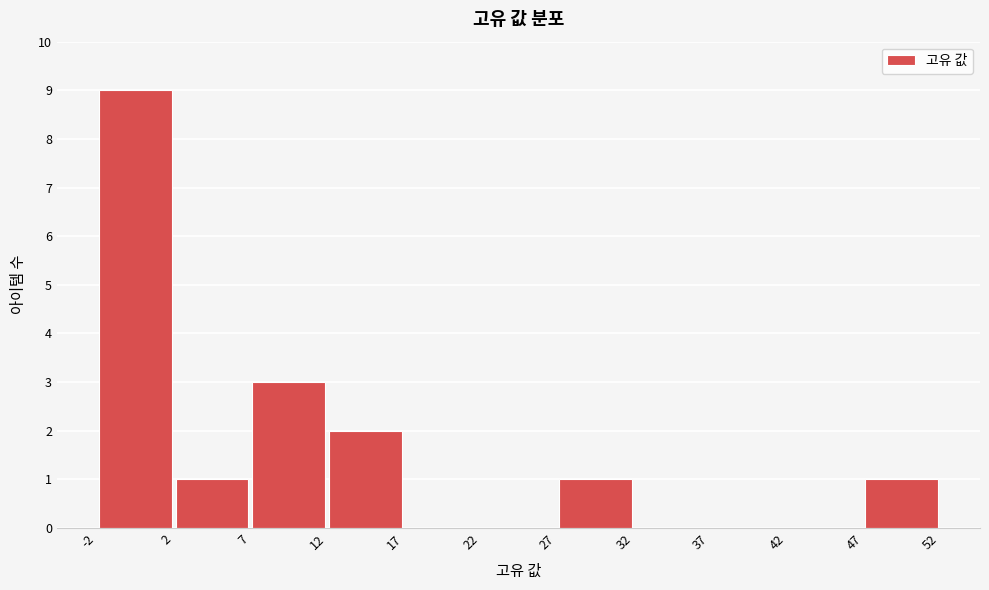

Reading left to right, list every bar in this chart as the range it spans on the x-axis followed by its height. The values are not printed on the chart, so give them approximately, as read against the axis.

-2 to 2: 9
2 to 7: 1
7 to 12: 3
12 to 17: 2
17 to 22: 0
22 to 27: 0
27 to 32: 1
32 to 37: 0
37 to 42: 0
42 to 47: 0
47 to 52: 1